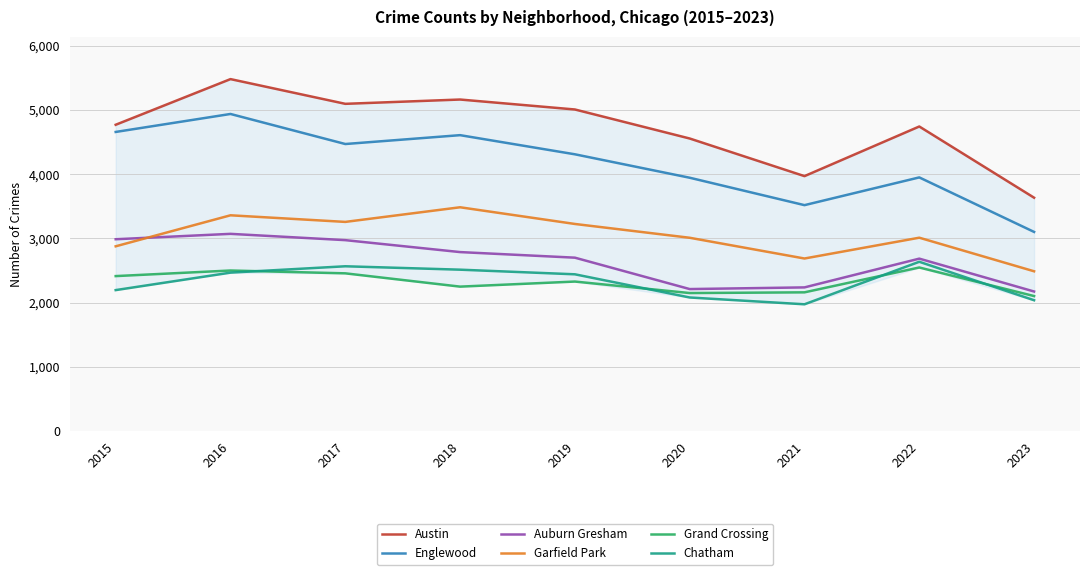

In Garfield Park, how many points are higher than both neighbors (excluding endpoints)?

3